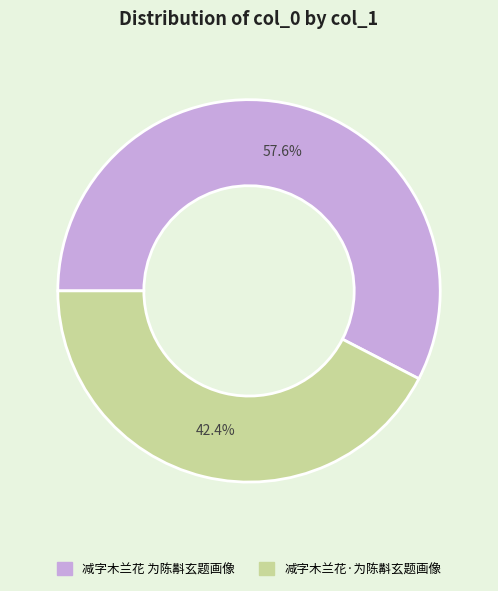

Which category has the smallest portion of the pie?

减字木兰花·为陈斠玄题画像